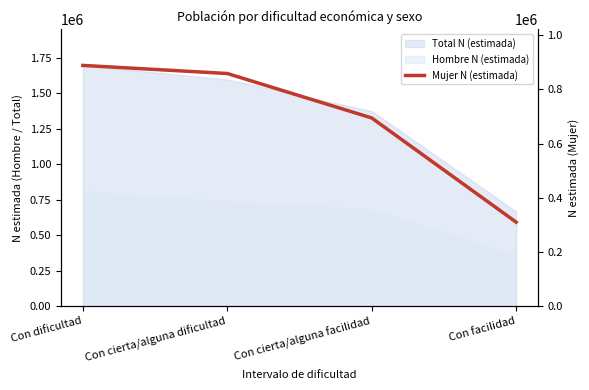

How many data points does each series have?

4